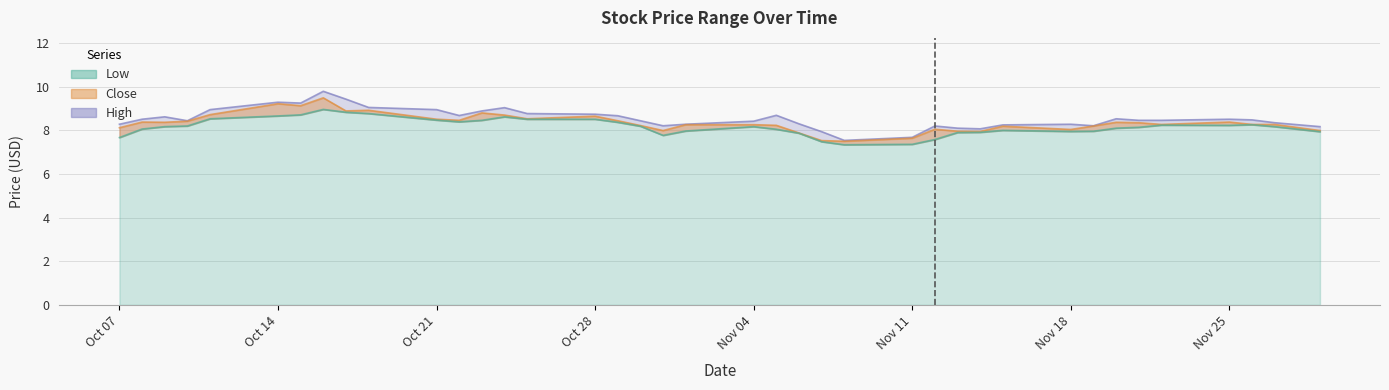

At 2019-11-15, list the series in order from largest to smallest.

High, Close, Low